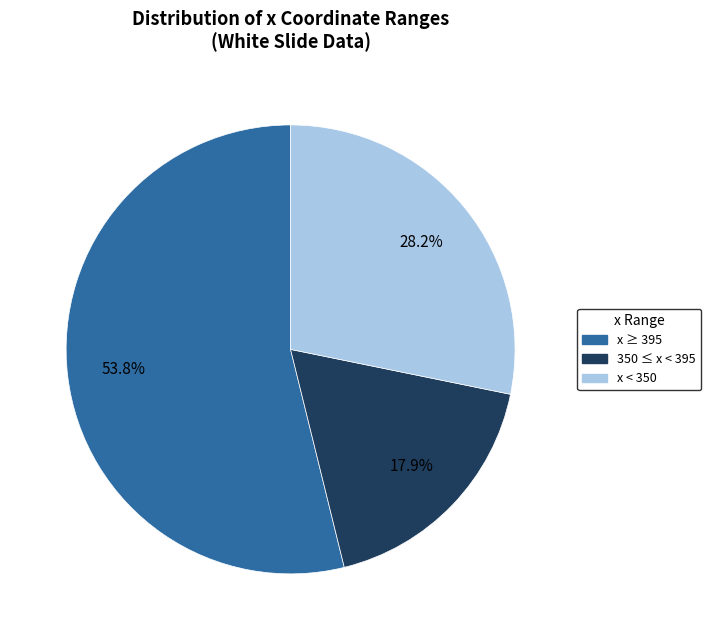

Is there any slice that represents more than half of the pie?

Yes